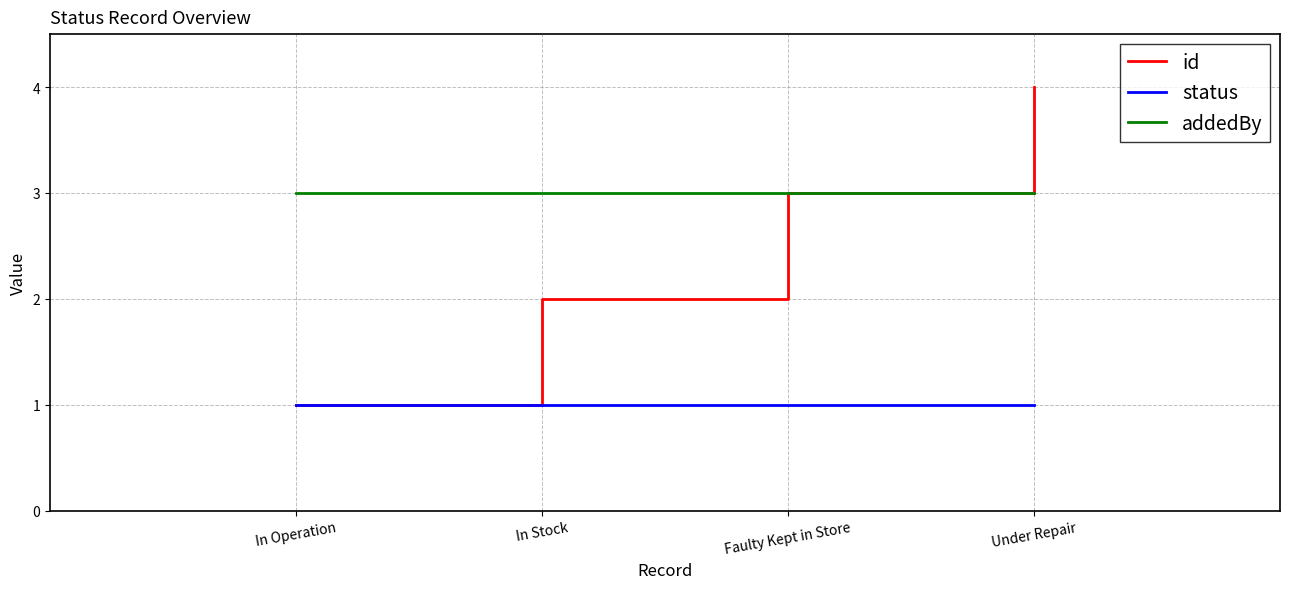

Reading right to left, extract all data points from this chart.

id: 4	3	2	1
status: 1	1	1	1
addedBy: 3	3	3	3